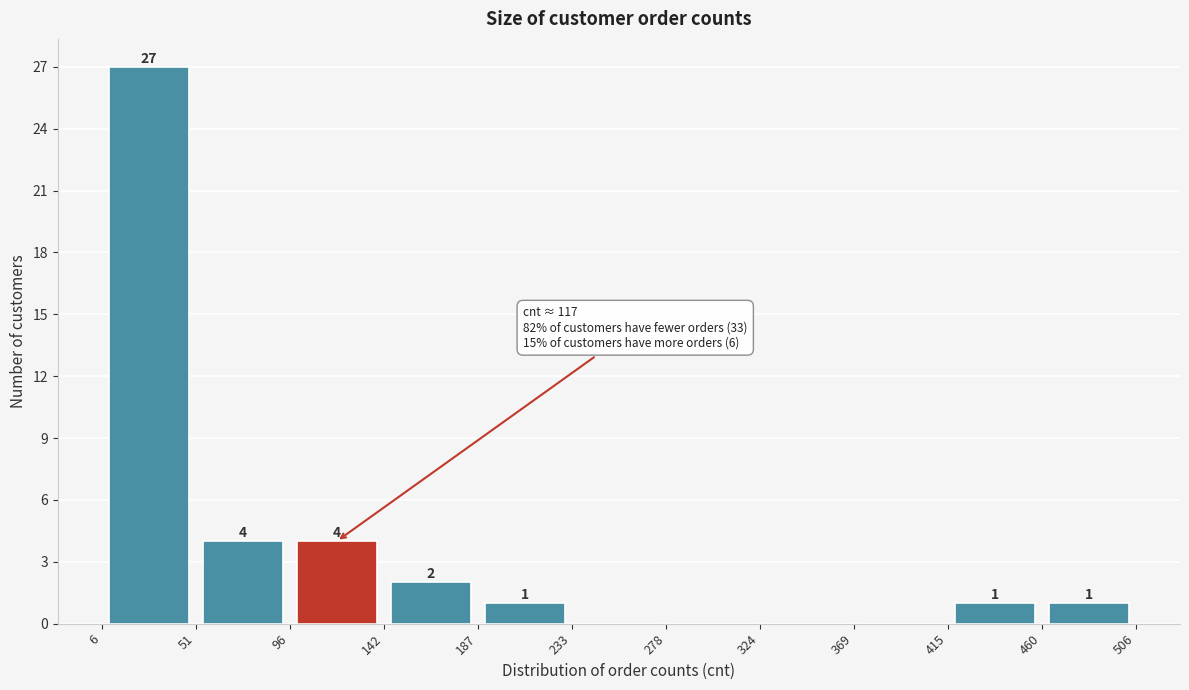

Which range on the x-axis has the tallest bar?

6 to 51